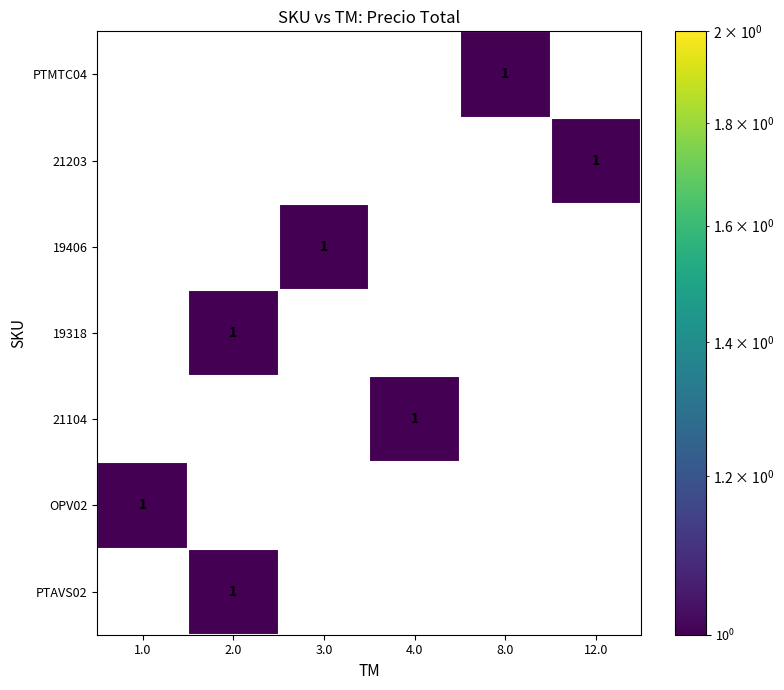

Which has a higher value, 8.0 or 2.0?

8.0